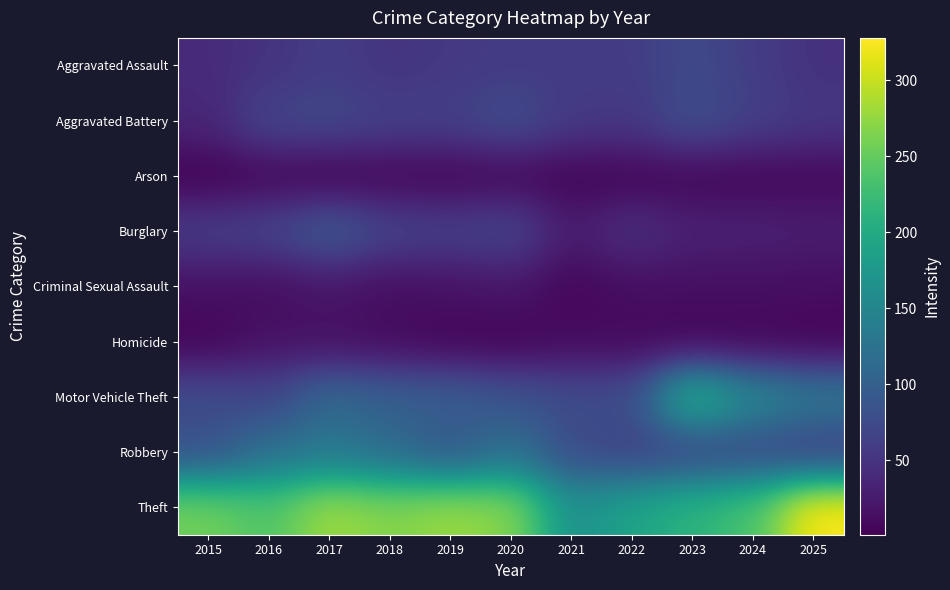

Which series has the largest range (max minus min)?

Theft